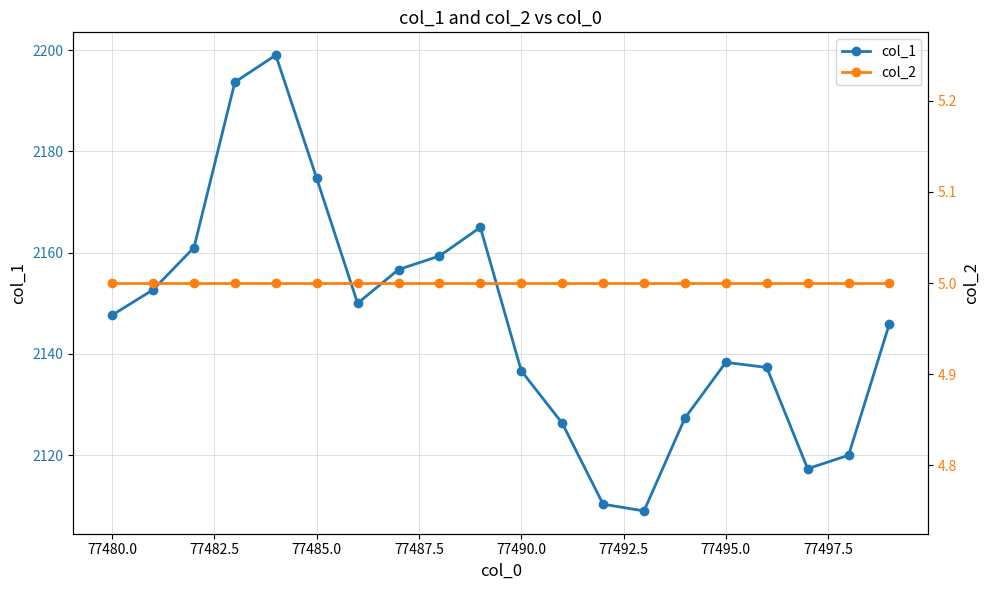

How many interior local valleys does the col_1 series have?

3